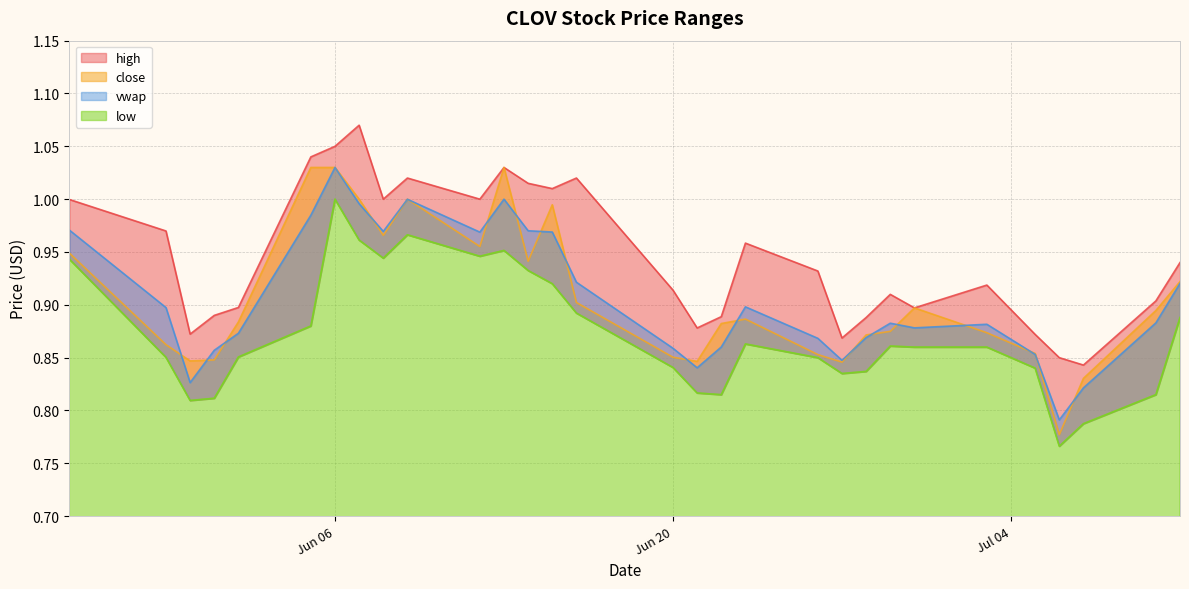

The value of high at 2023-05-30 is 0.6. True or false?

False